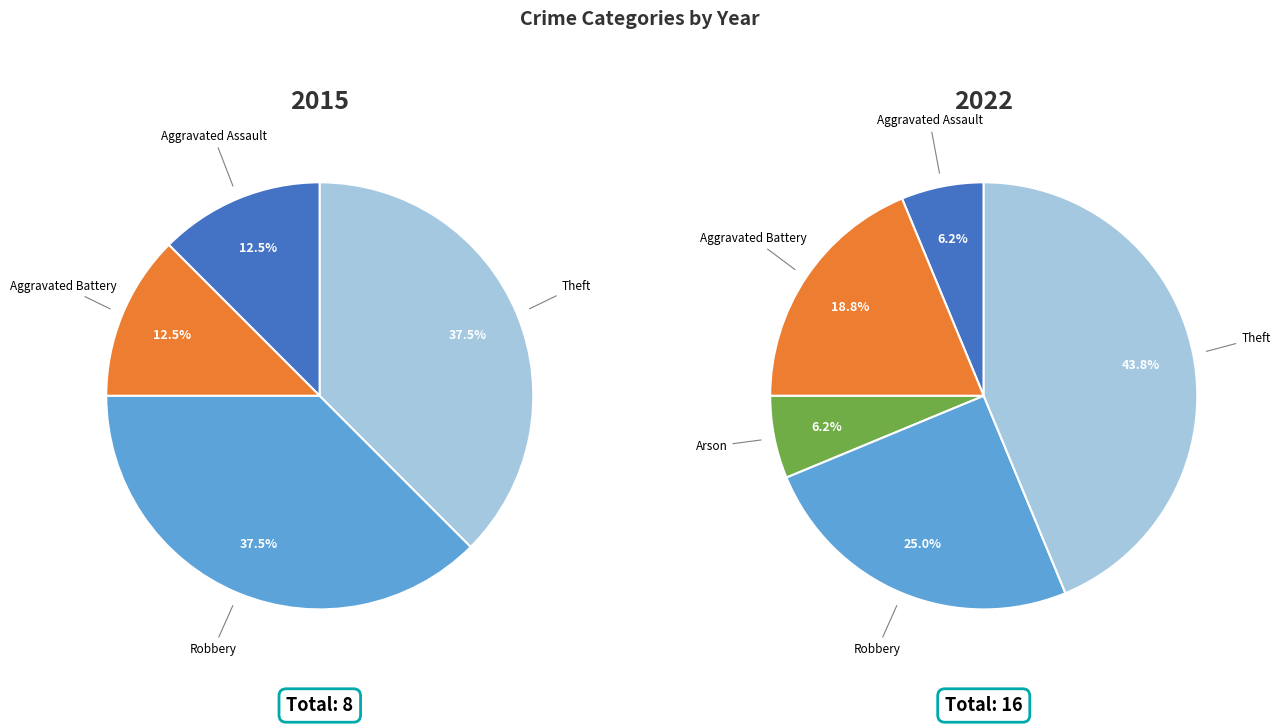

Combined, do 3 and 2 account for over 50%?

No